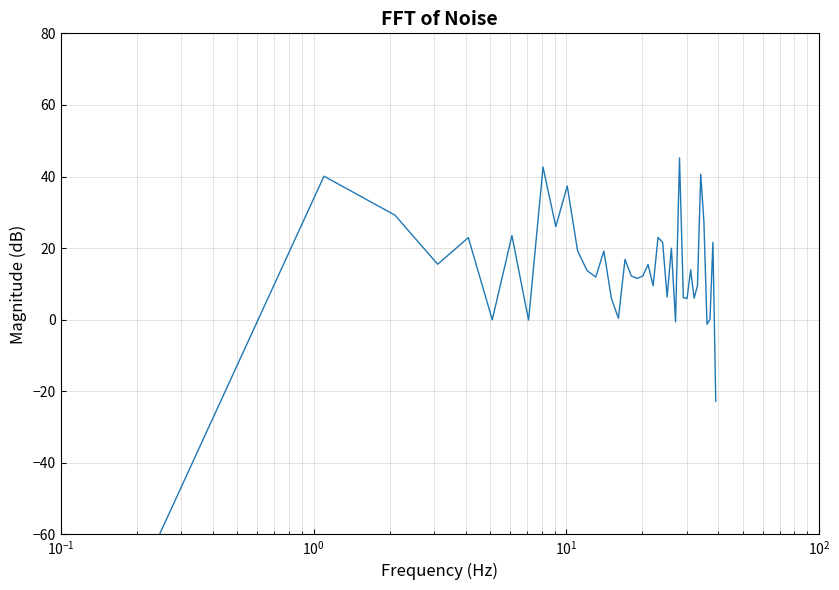

Reading left to right, transcribe all the data shown in this chart.

-120.0	40.1	29.2	15.5	22.9	-0.0	23.5	-0.1	42.6	26.0	37.4	19.2	13.7	11.9	19.2	6.0	0.4	16.9	12.2	11.5	12.2	15.4	9.5	23.0	21.6	6.4	20.0	-0.6	45.2	6.1	5.9	13.9	6.0	9.5	40.7	27.3	-1.3	0.1	21.6	-22.8